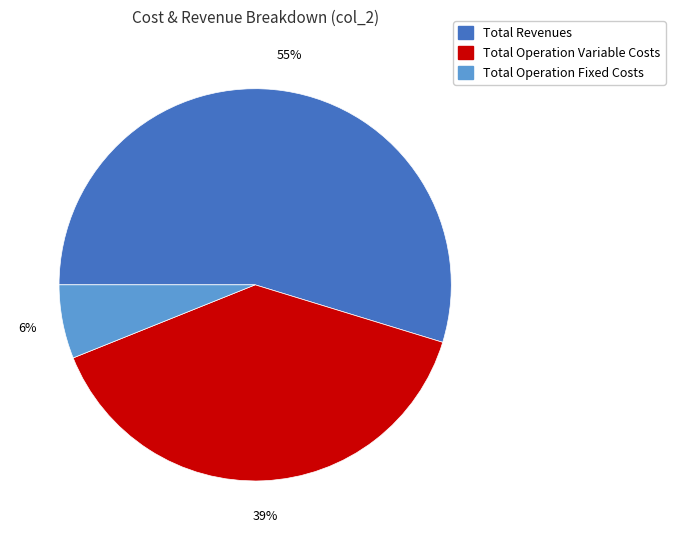

Count the number of slices in the pie.

3